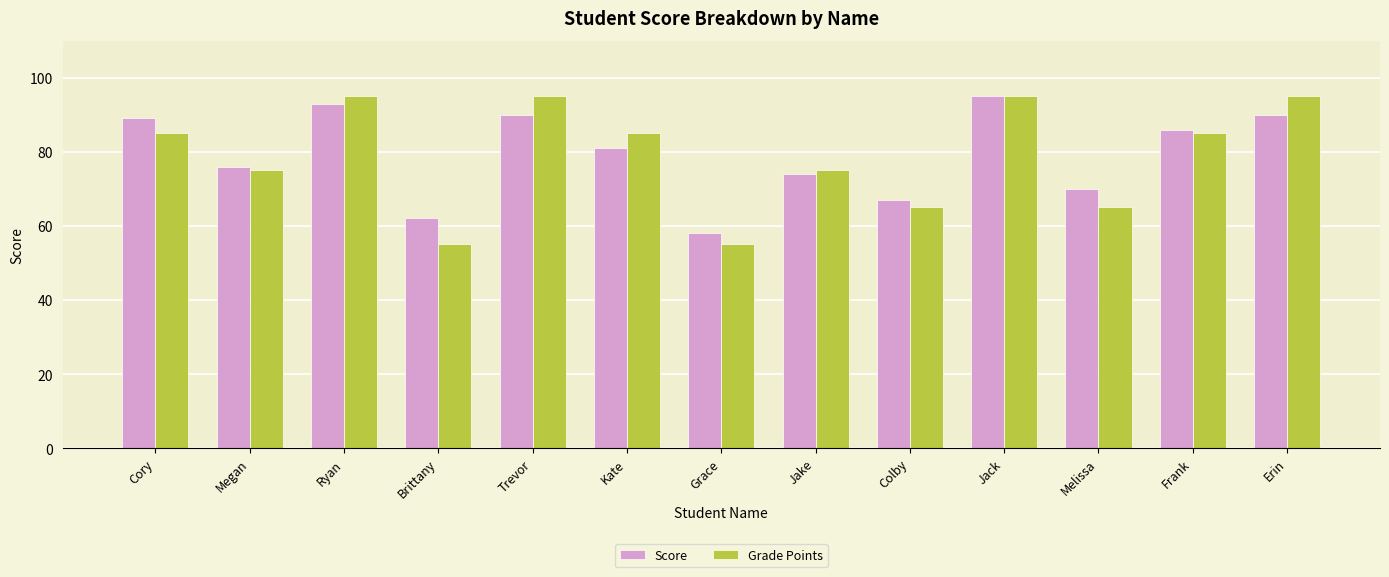

True or false: Grade Points has a value of 87 at Brittany.

False